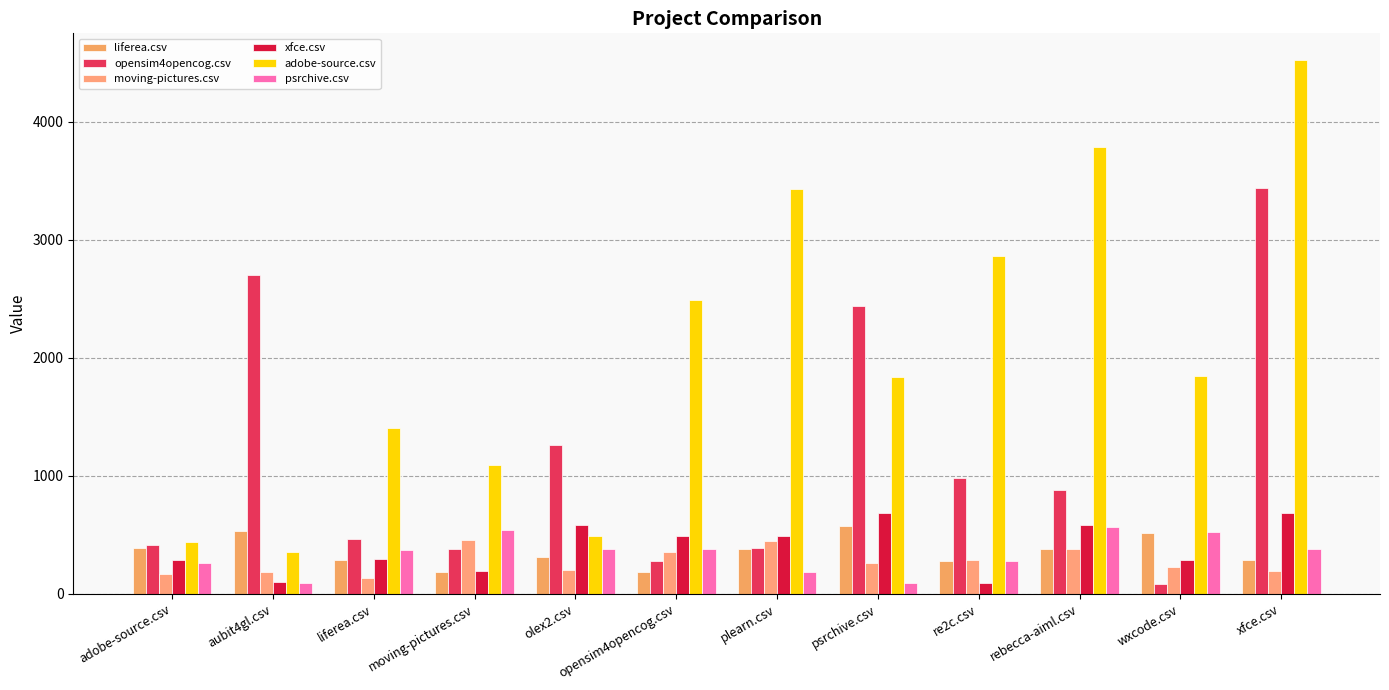

What value does the moving-pictures.csv series have at psrchive.csv?

263.5